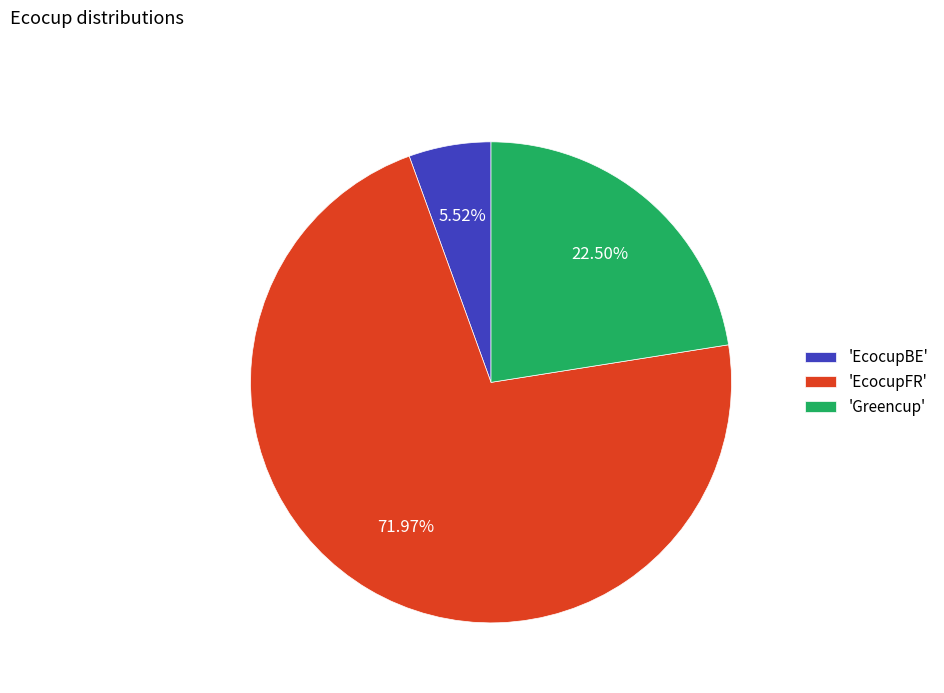

Which slice is the largest?

'EcocupFR'